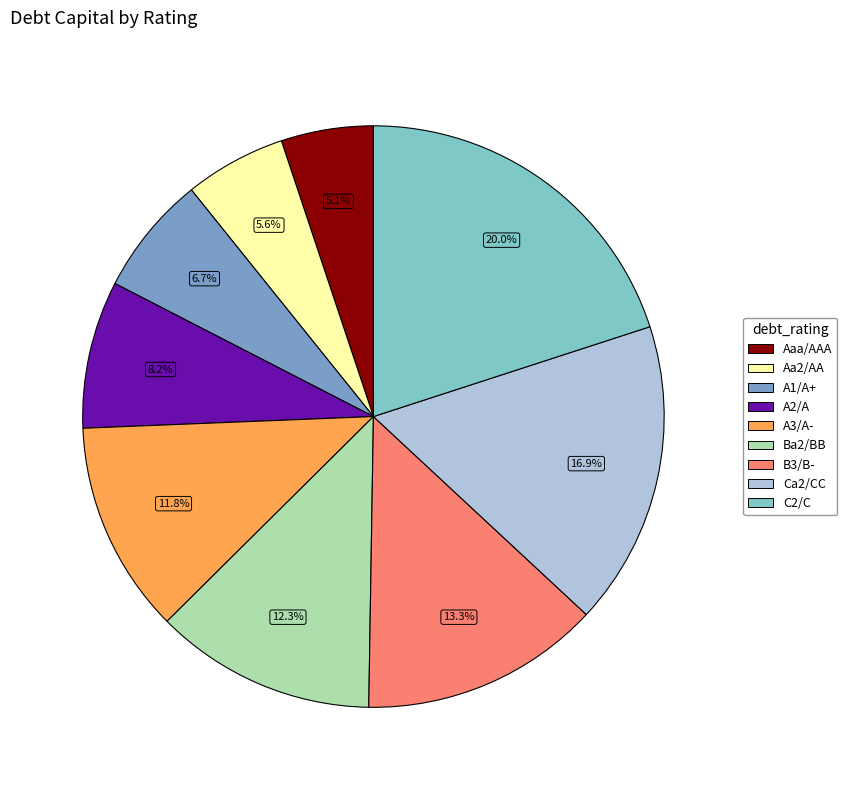

The A2/A slice represents 20% of the pie. True or false?

False